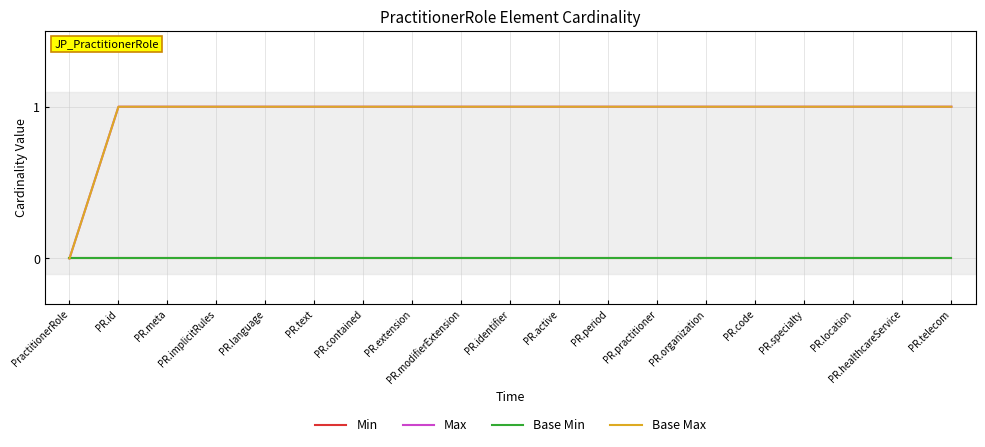

What is the total value across all series at PR.identifier?

2